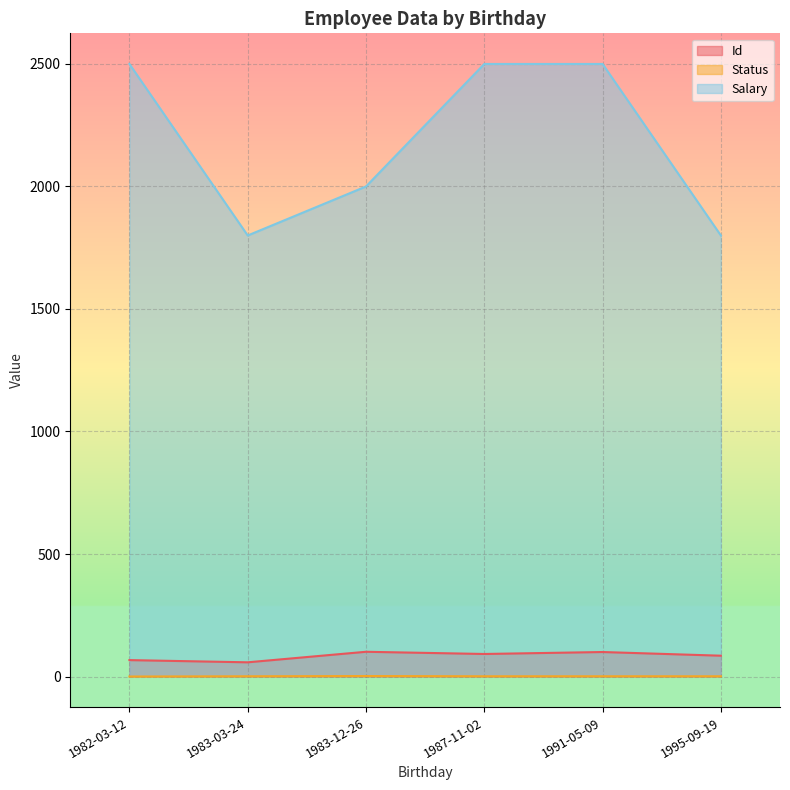

How many lines are shown in the chart?

3